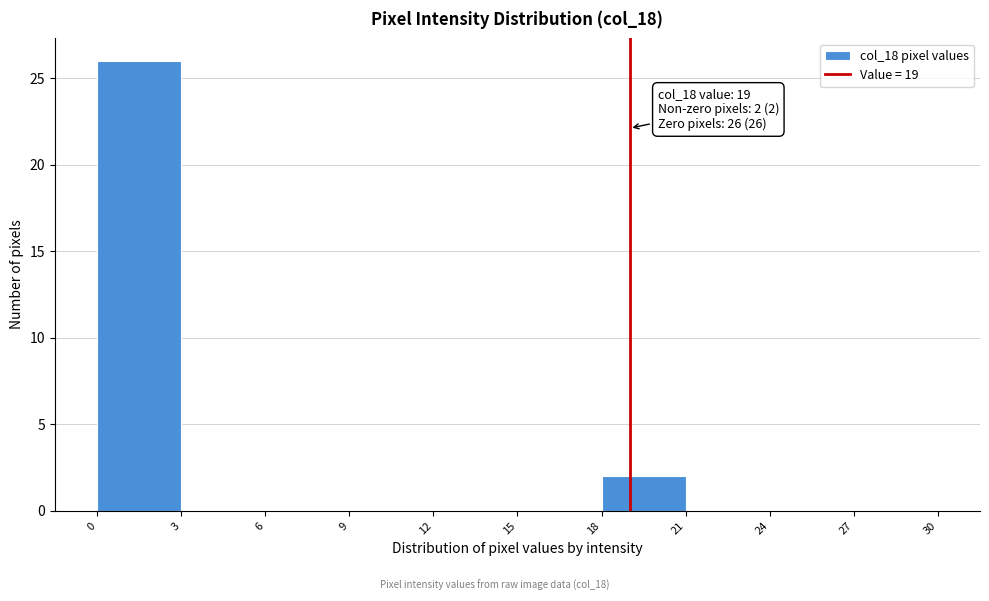

Over which range of the x-axis is the bar tallest?

0 to 3